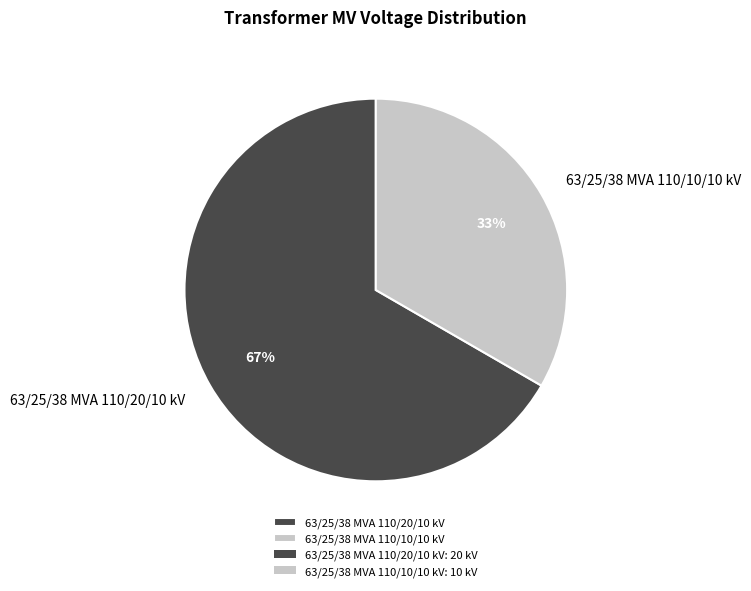

Is there a majority slice in this chart?

Yes